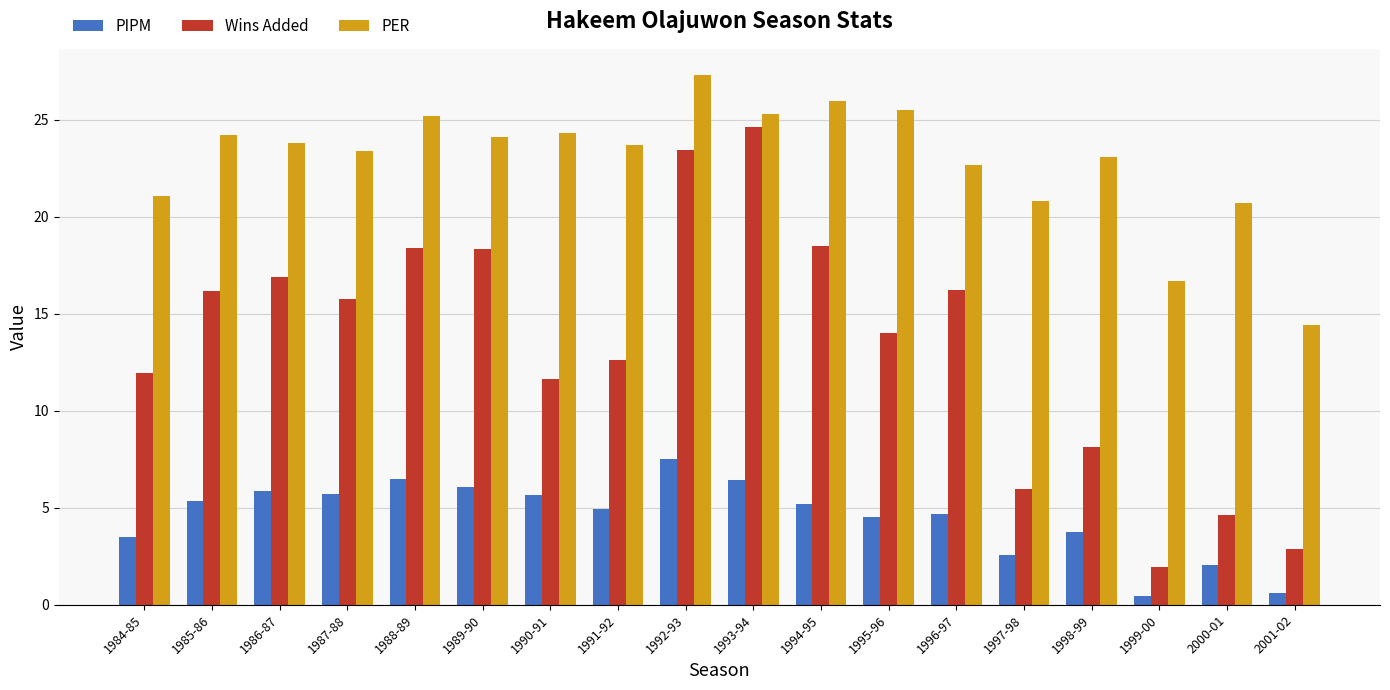

What is the maximum value shown in the chart?

27.3